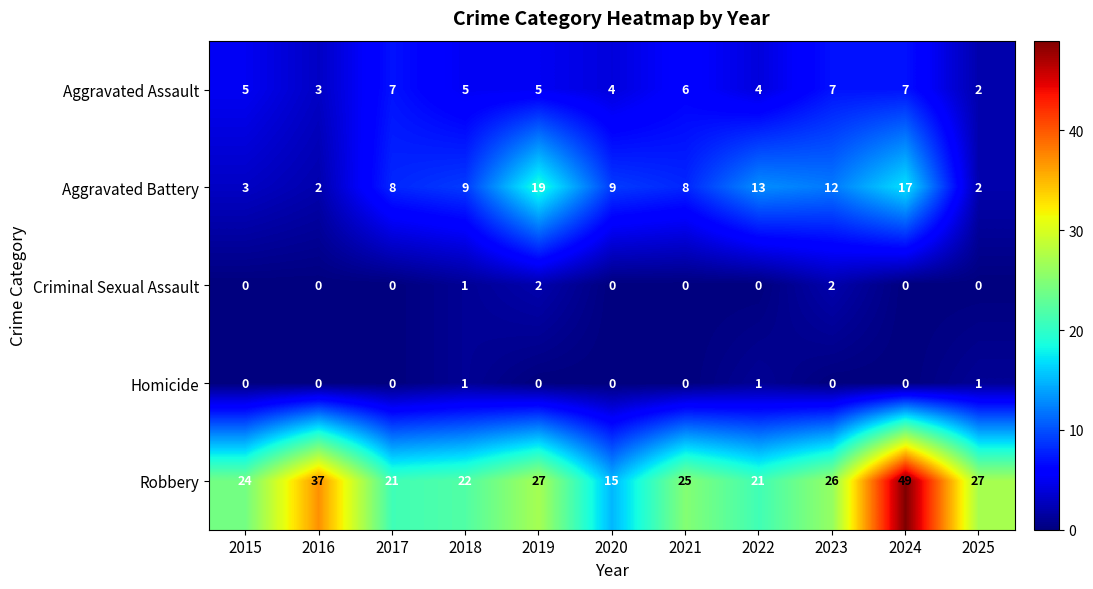

What is the difference between the highest and lowest values at 2024?

49